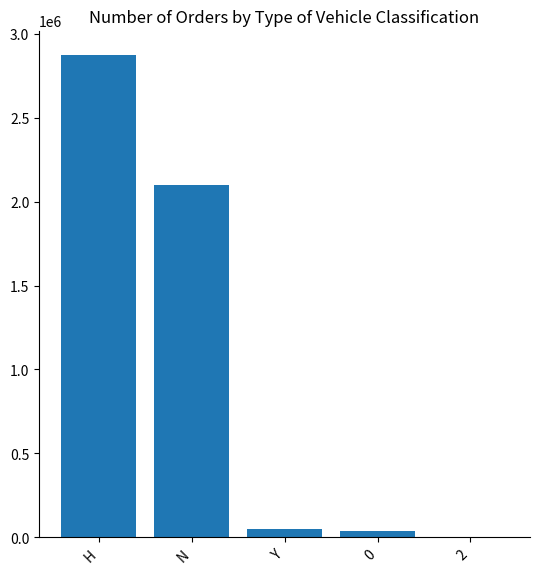

At which label is the value closest to 1438193?

N